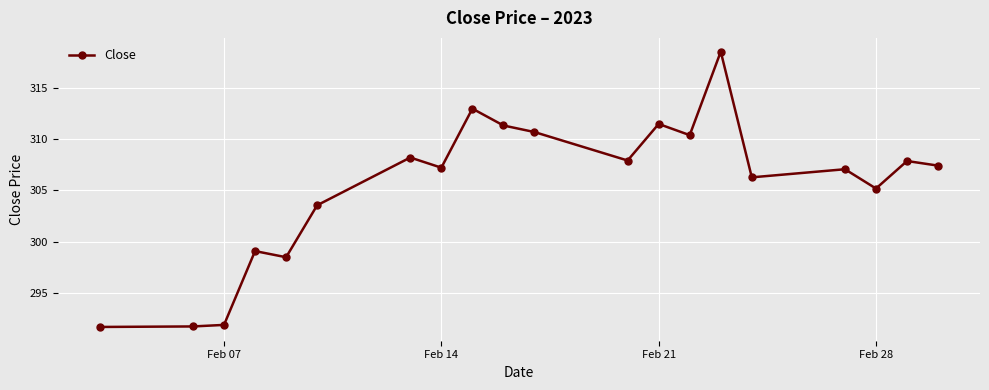

What is the difference between the maximum and minimum values?

26.8